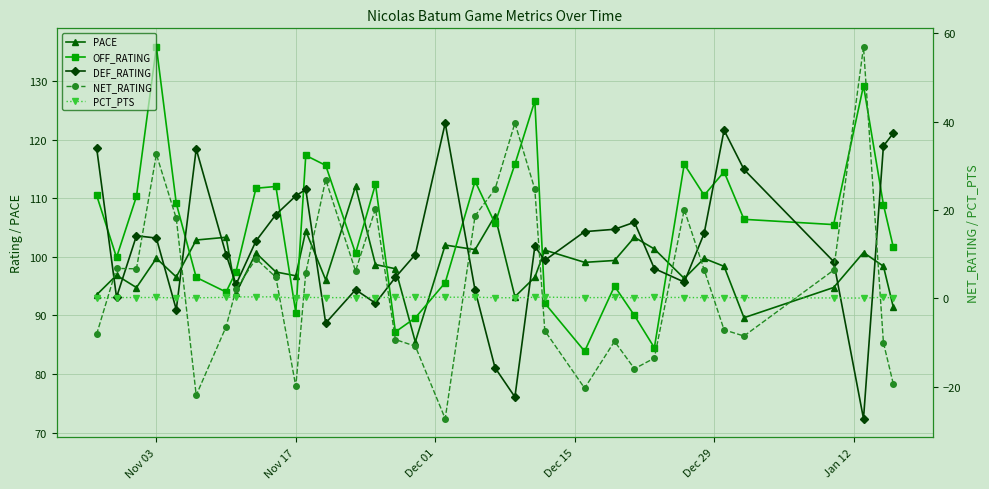

What is the sum of all DEF_RATING values?

3563.7